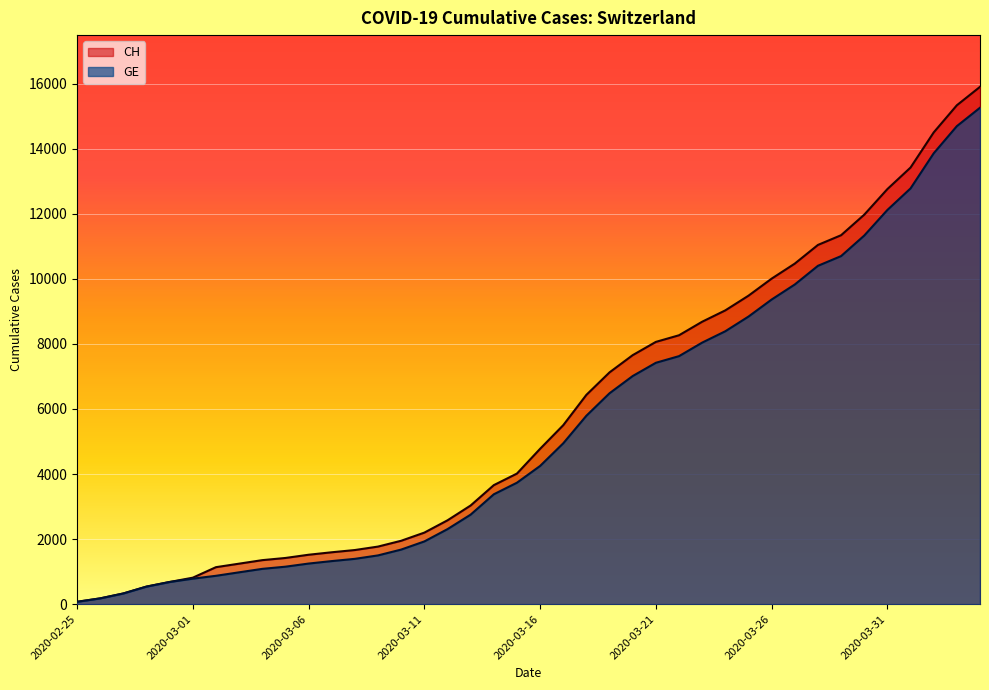

At which label does CH first exceed 4775?

2020-03-17